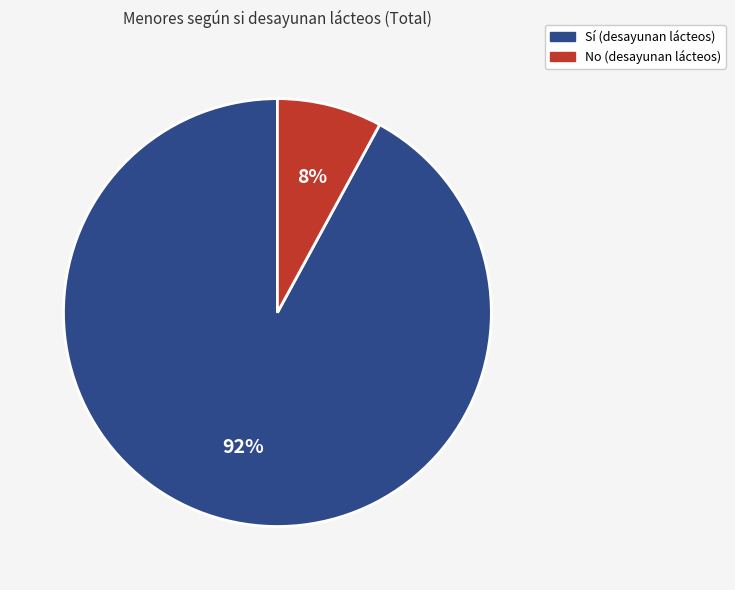

What is the majority slice?

Sí